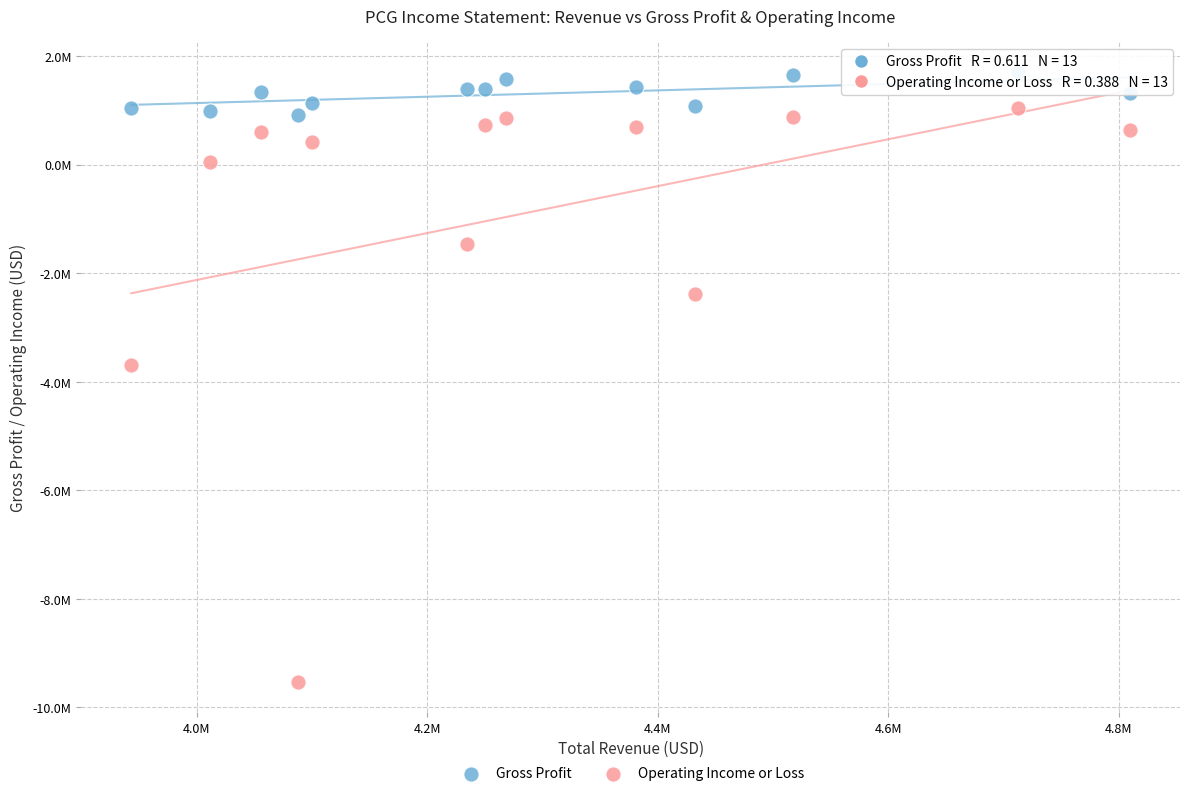

What are all the series names shown in the legend?

Gross Profit, Operating Income or Loss